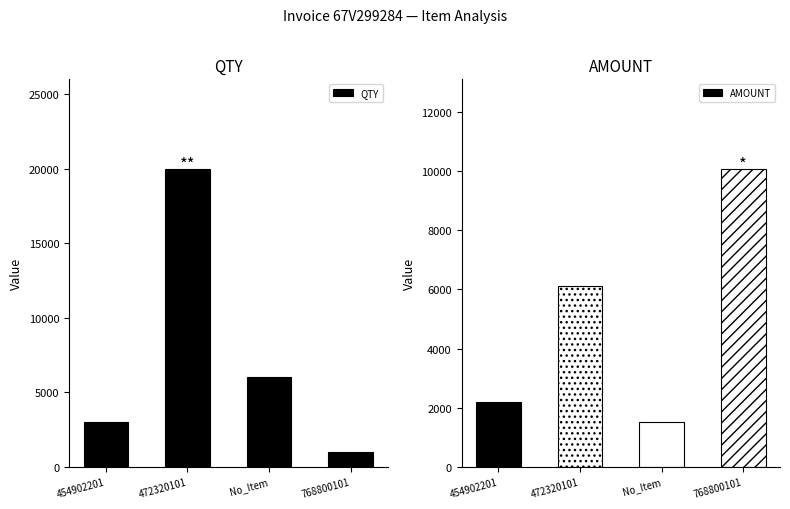

Is it true that AMOUNT equals 2193 at 454902201?

True